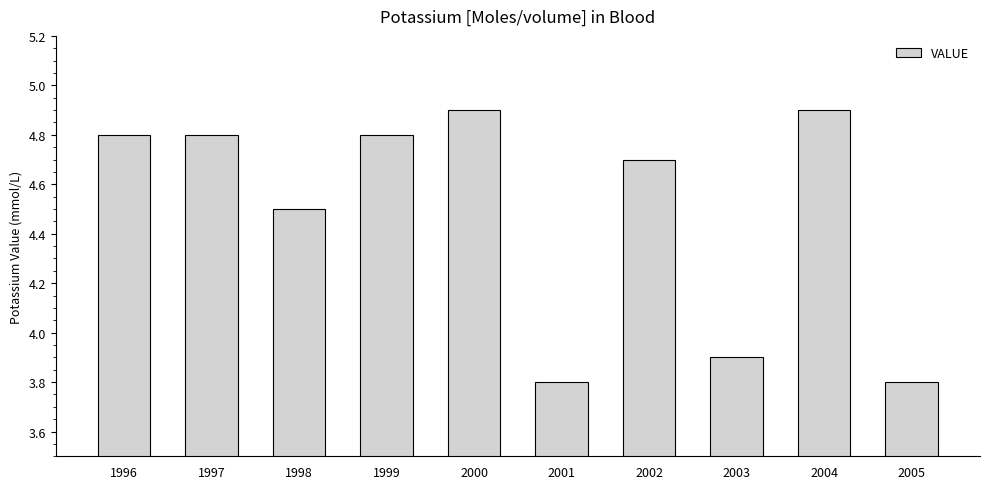

Is it true that the value at 2005 is 3.8?

True